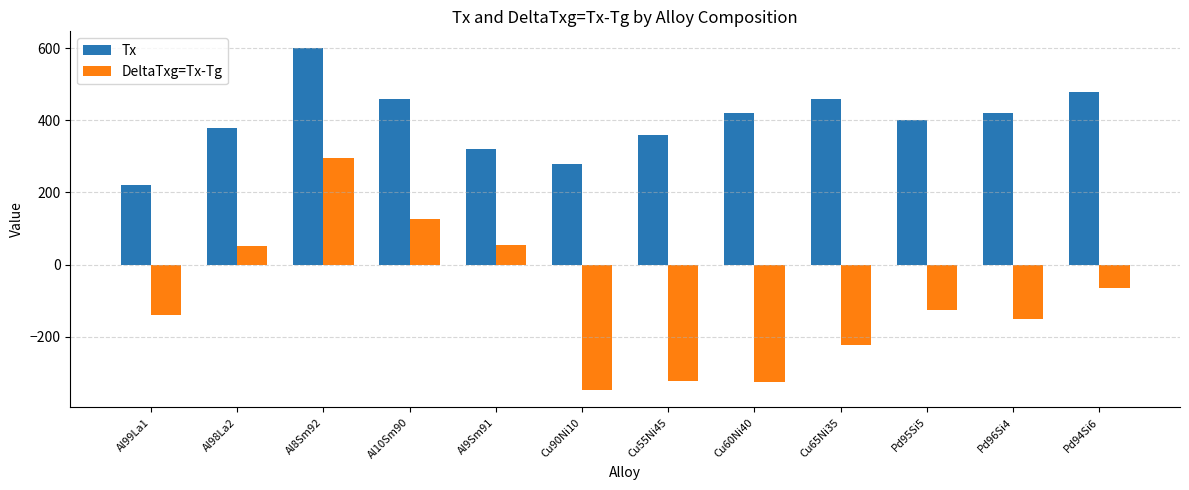

Is it true that Tx equals 648 at Cu60Ni40?

False